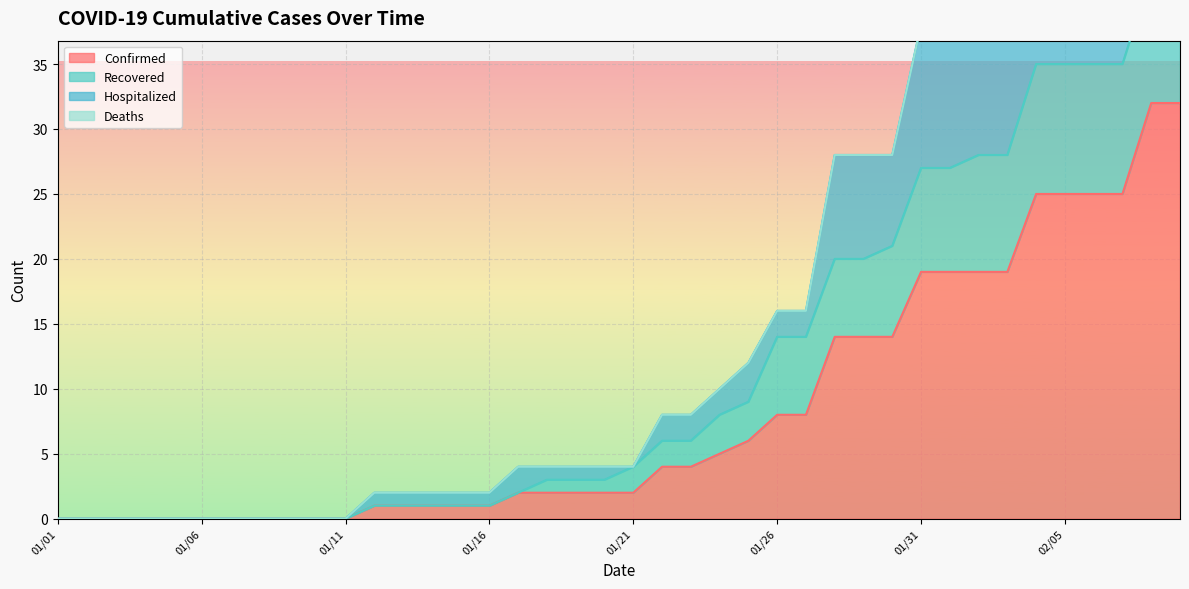

The Confirmed series shows 14 at 01/28. True or false?

True